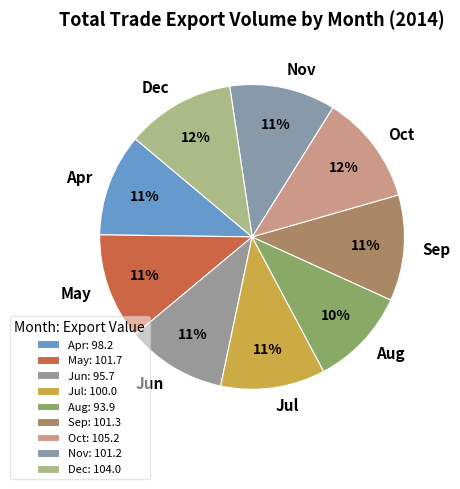

Combined, do Jun and Apr account for over 50%?

No